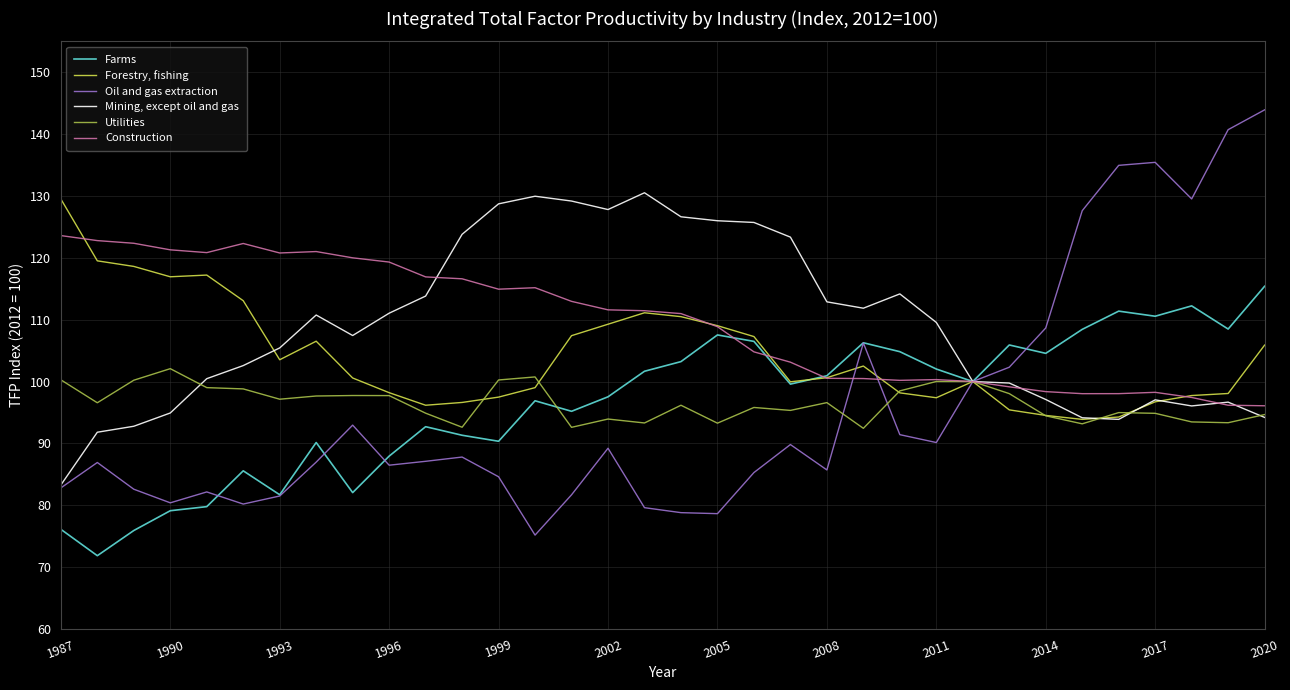

Rank the series by their maximum value, from highest to lowest.

Oil and gas extraction, Mining, except oil and gas, Forestry, fishing, Construction, Farms, Utilities